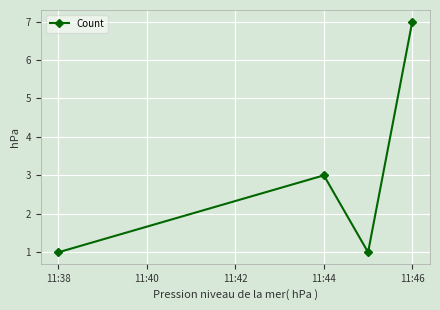

How many interior local peaks (higher than both neighbors) does the data have?

1